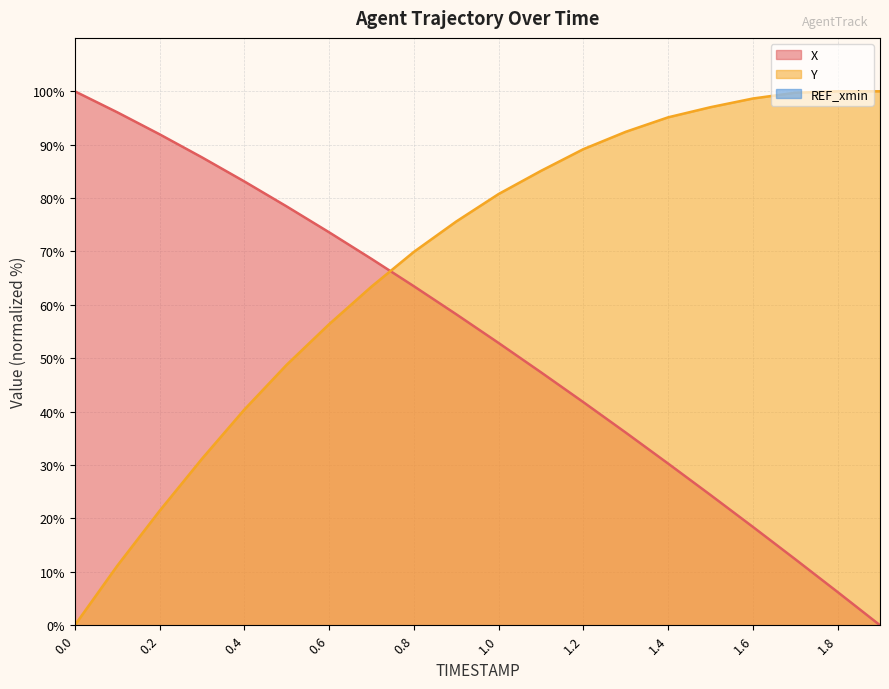

How many lines are shown in the chart?

2